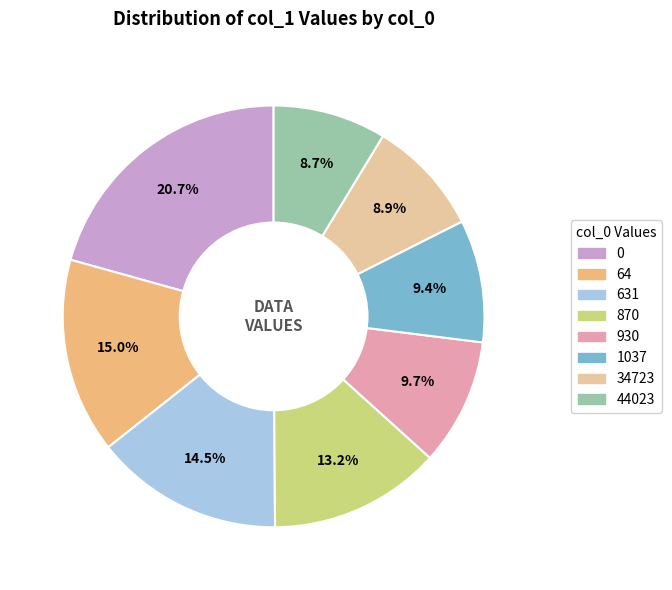

Count the number of slices in the pie.

8